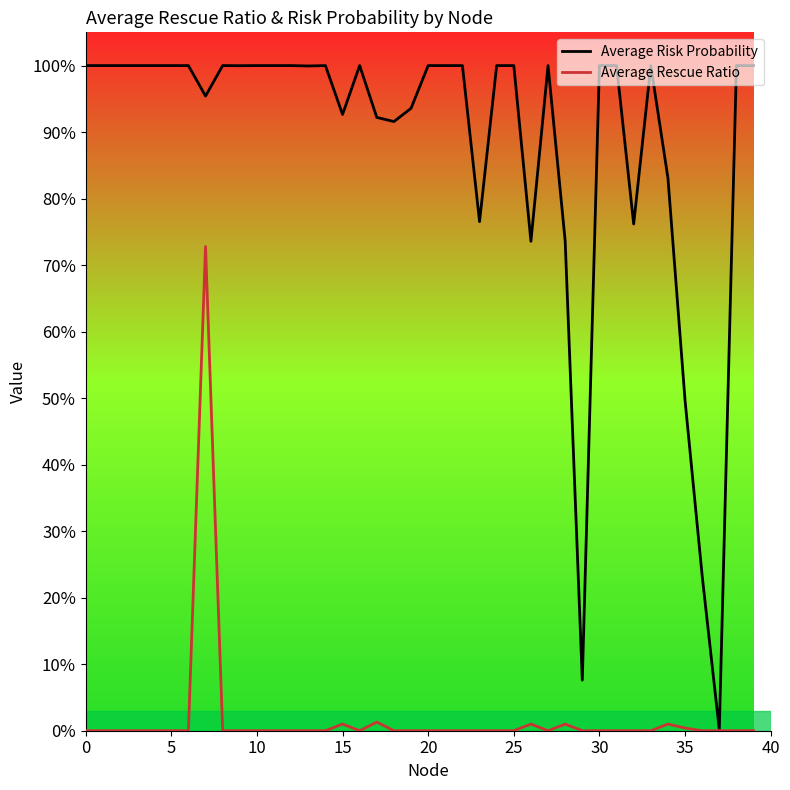

Does the chart have visible grid lines?

No